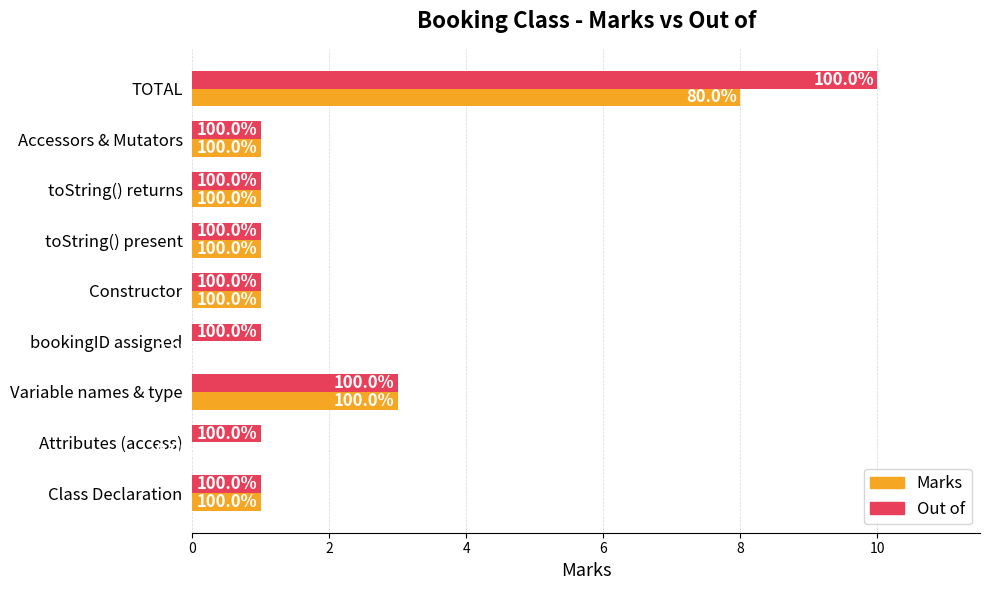

What are all the series names shown in the legend?

Marks, Out of